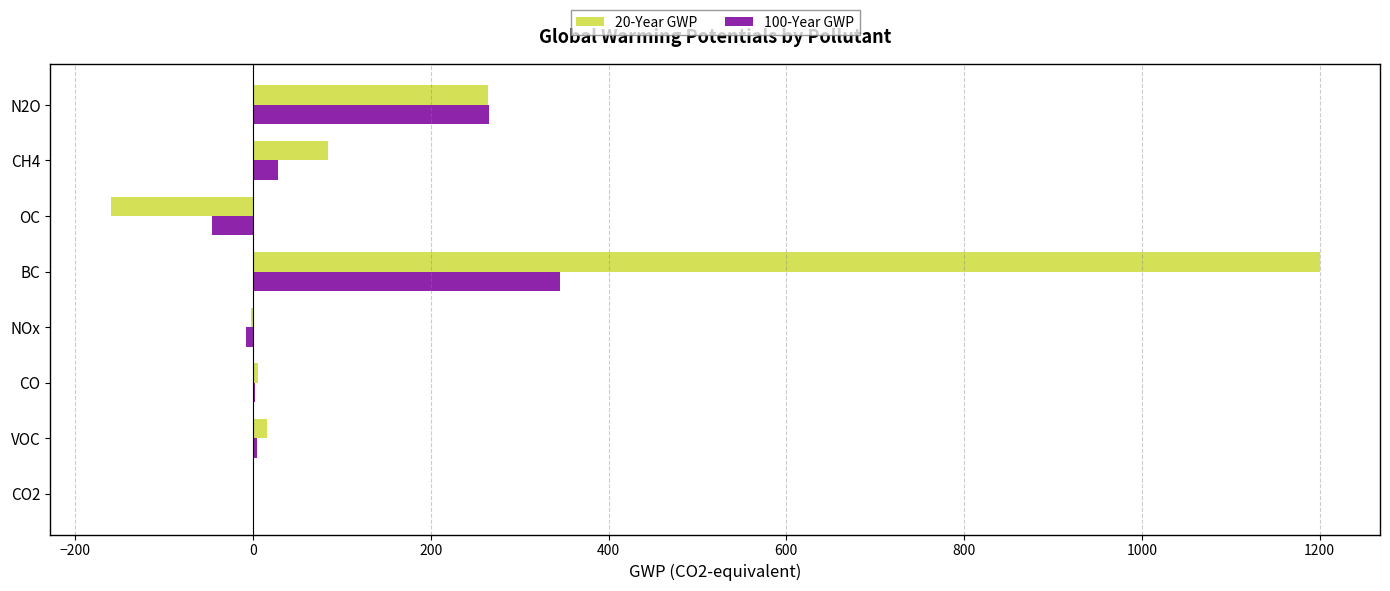

What is the sum of all 20-Year GWP values?

1408.4